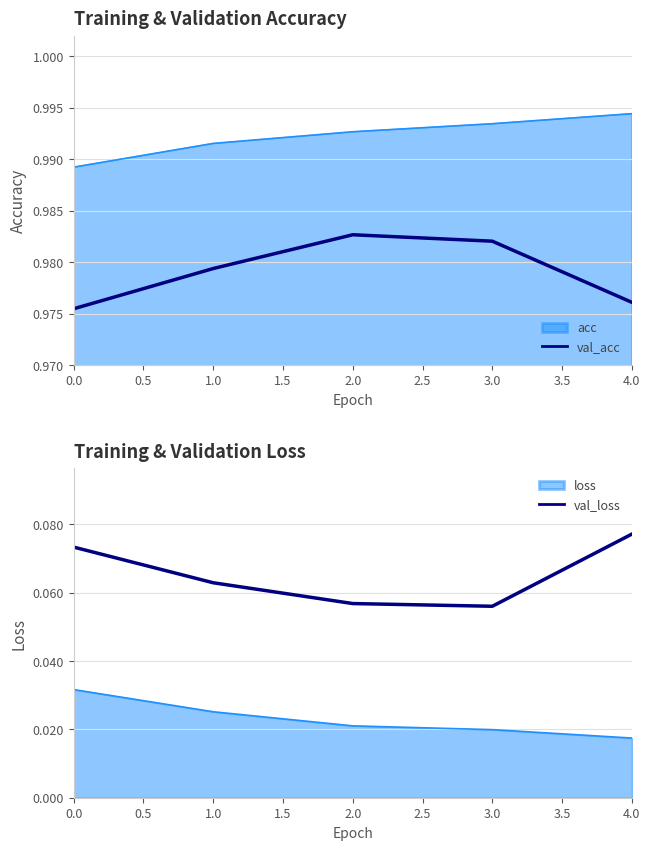

At how many categories does at least one series exceed 0?

5